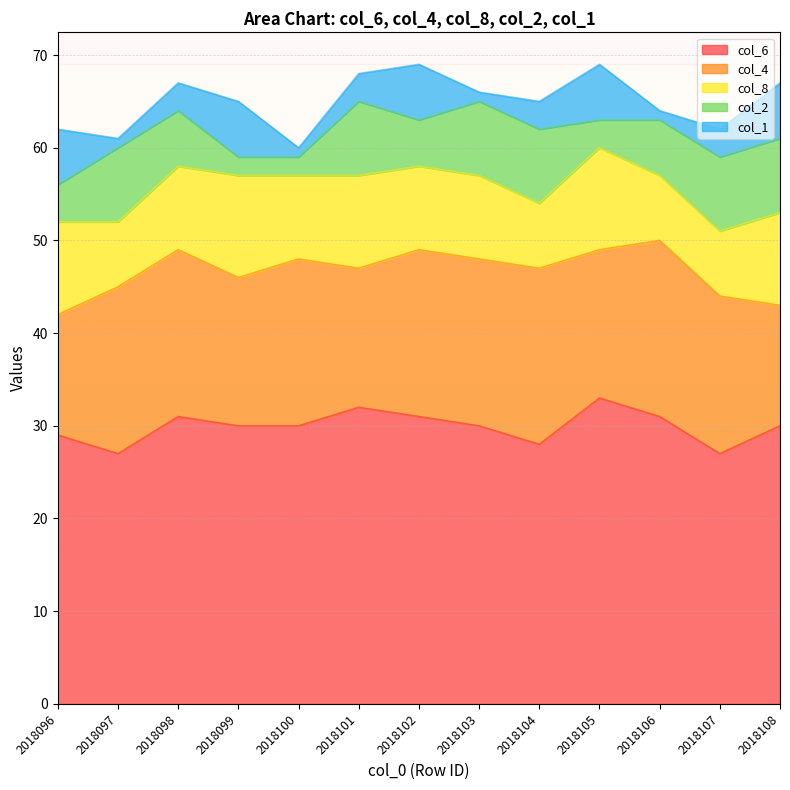

How many data points in col_2 are less than 6?

5